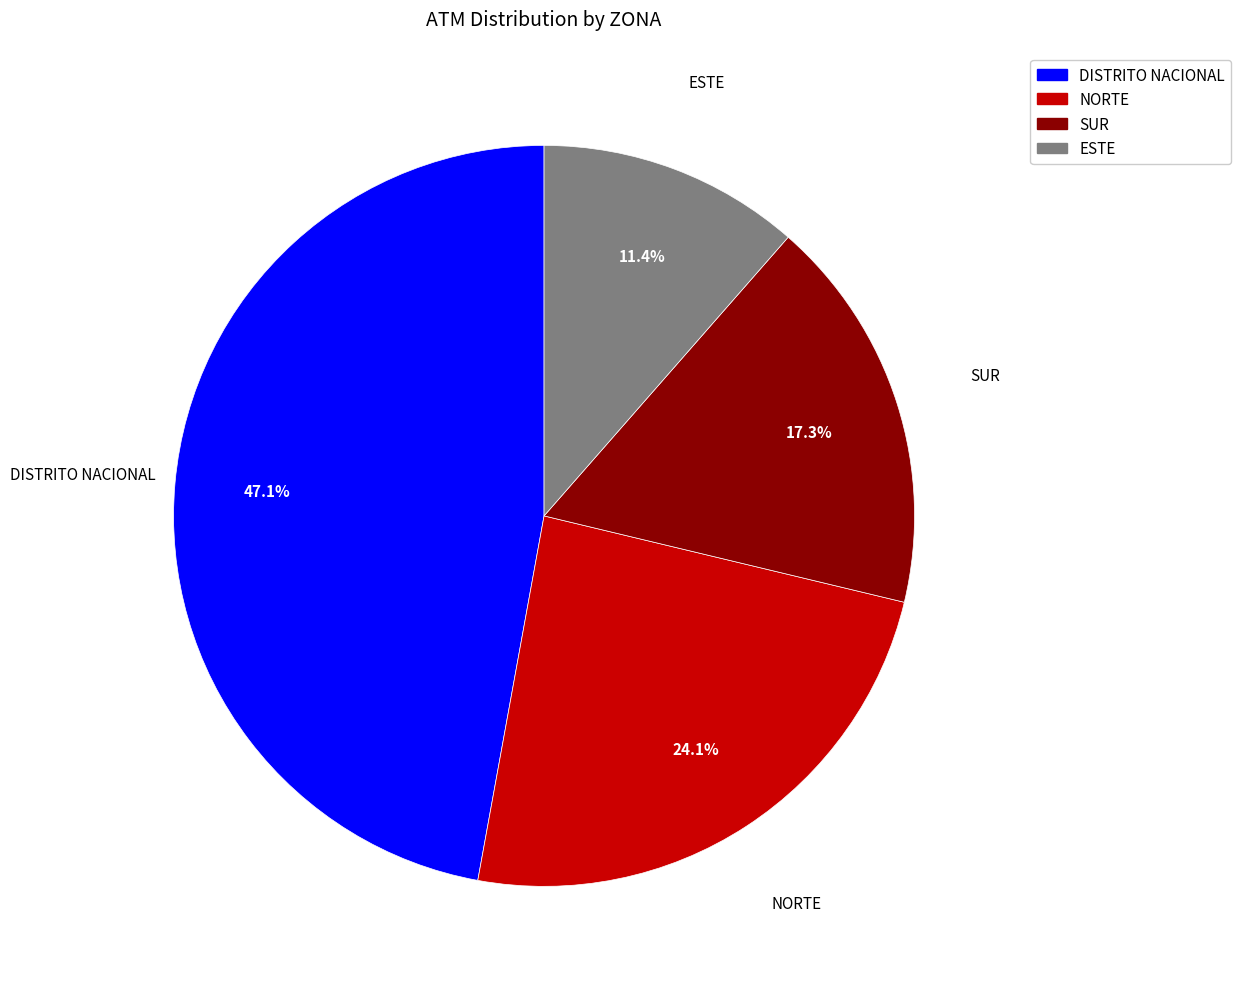

The SUR slice represents 17% of the pie. True or false?

True